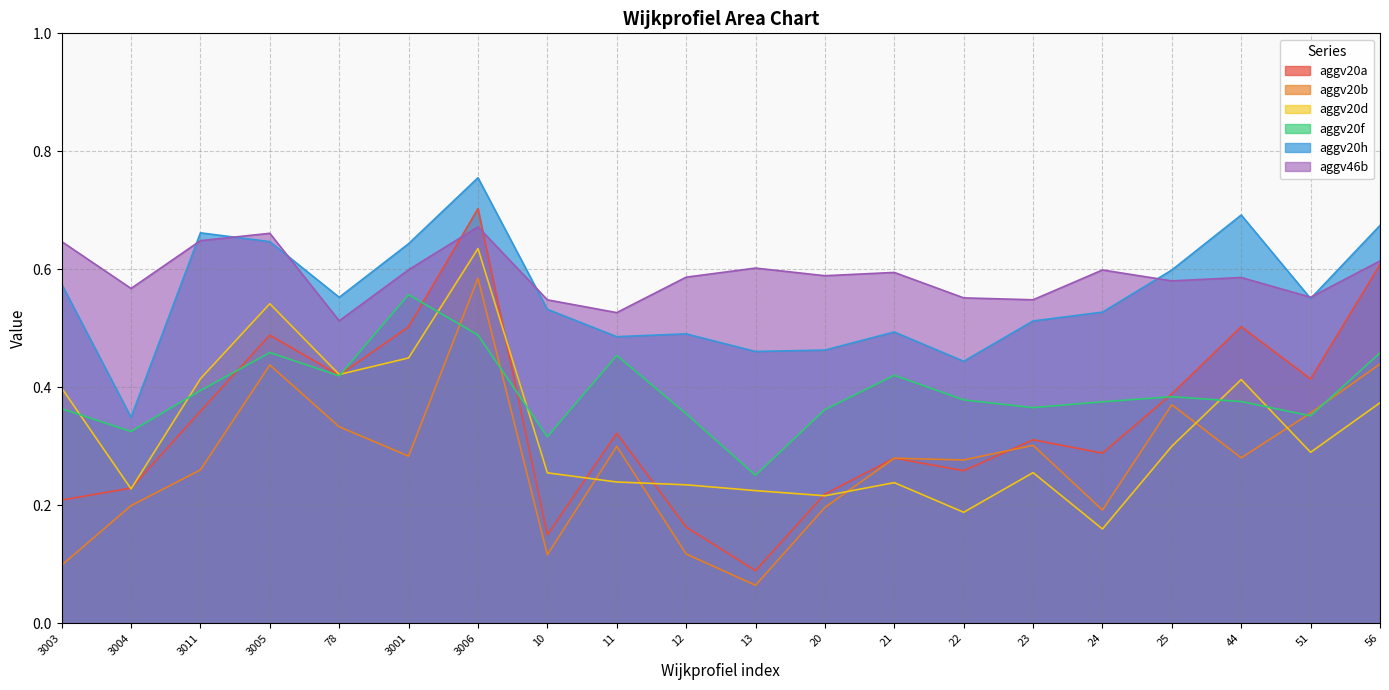

Where is aggv20f nearest to the value 0?

13